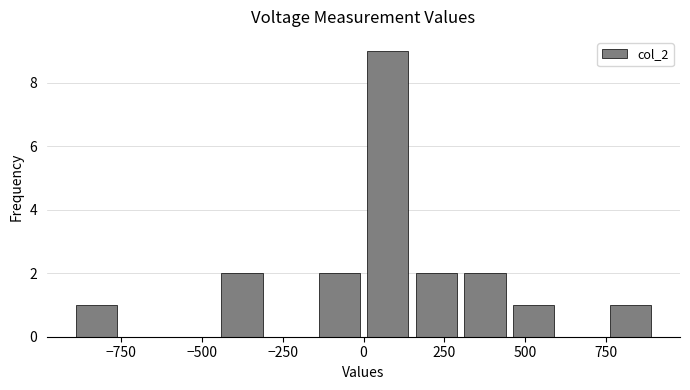

Read against the x-axis, roughly where is the centre of the tallest bar?

100